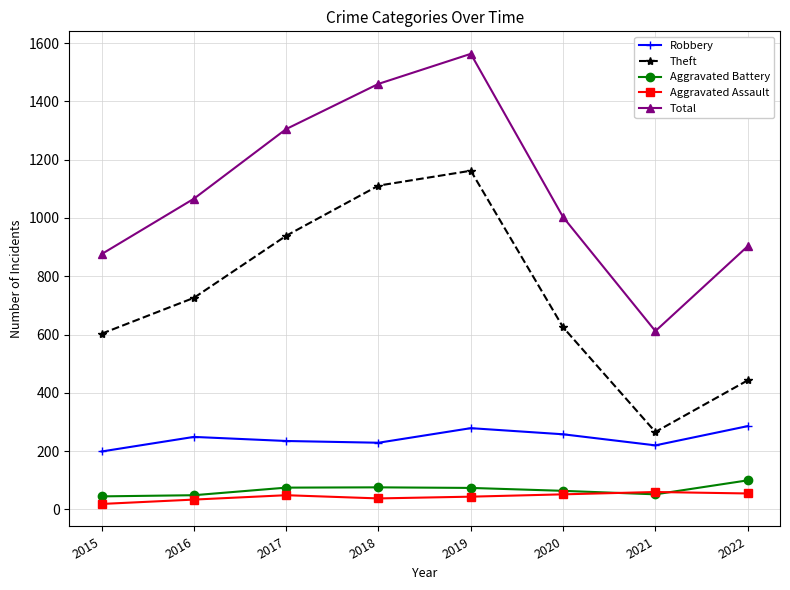

Where is Total nearest to the value 1087?

2016